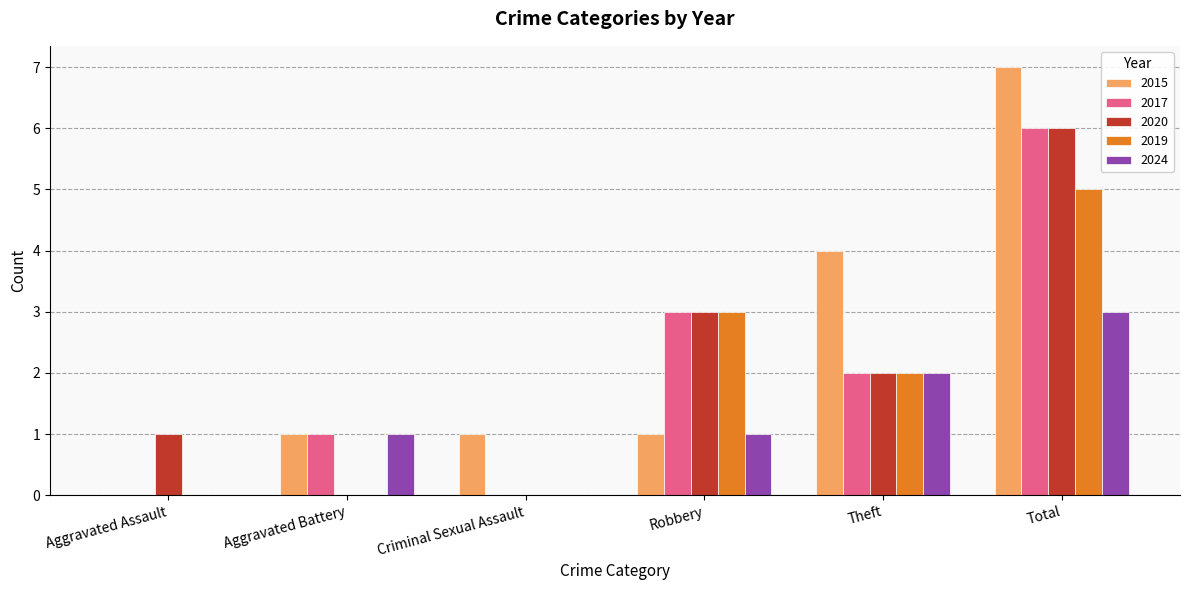

True or false: 2015 has a value of 11 at Total.

False